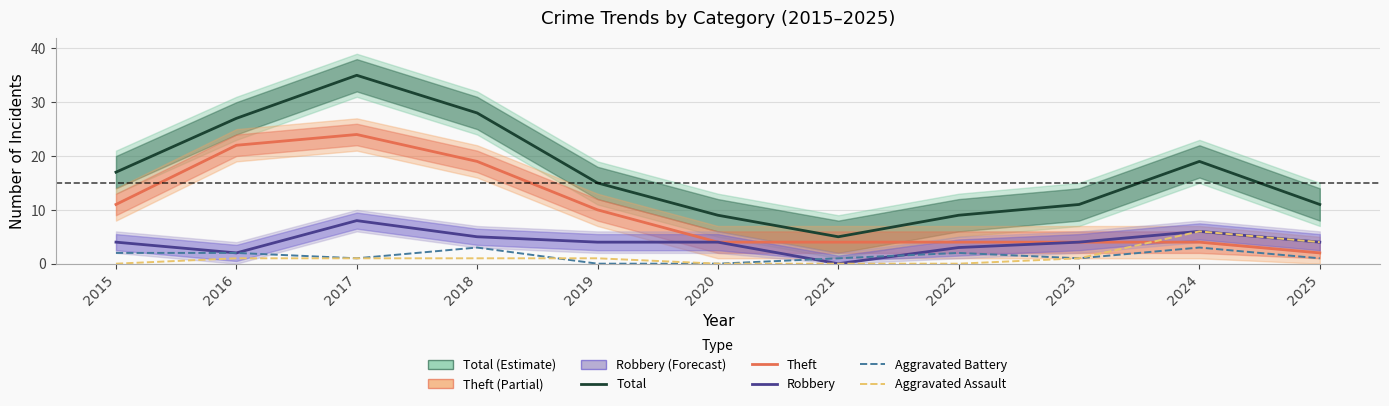

What is the value of the Robbery point at the 1st from the left?

4